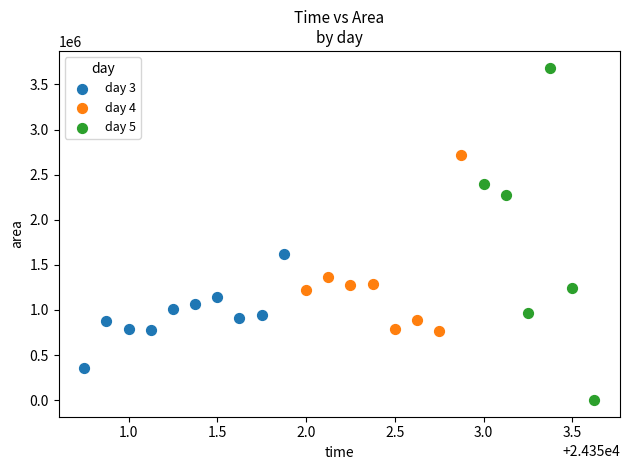

Which series has the largest Y range (max minus min)?

day 5